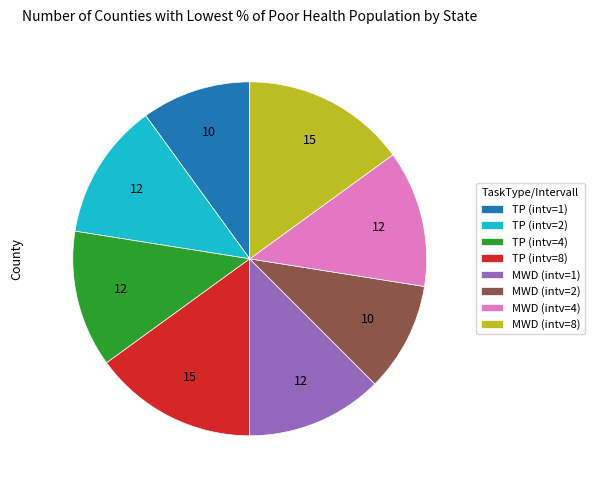

How many segments does this pie chart have?

8